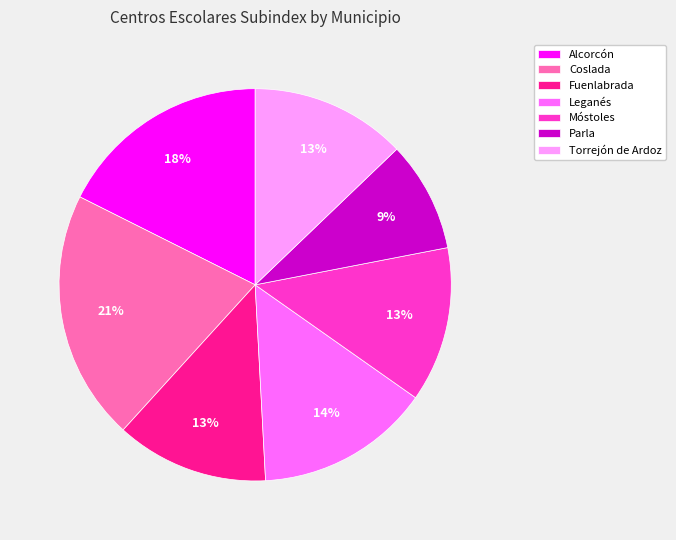

To the nearest percent, what is the average slice percentage?

14%